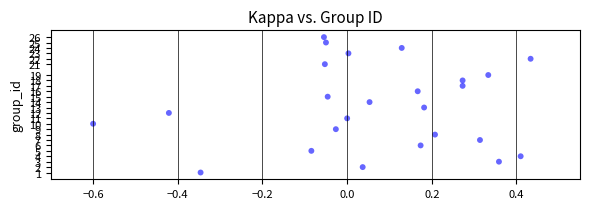

What is the range of Y values (max minus min)?

25